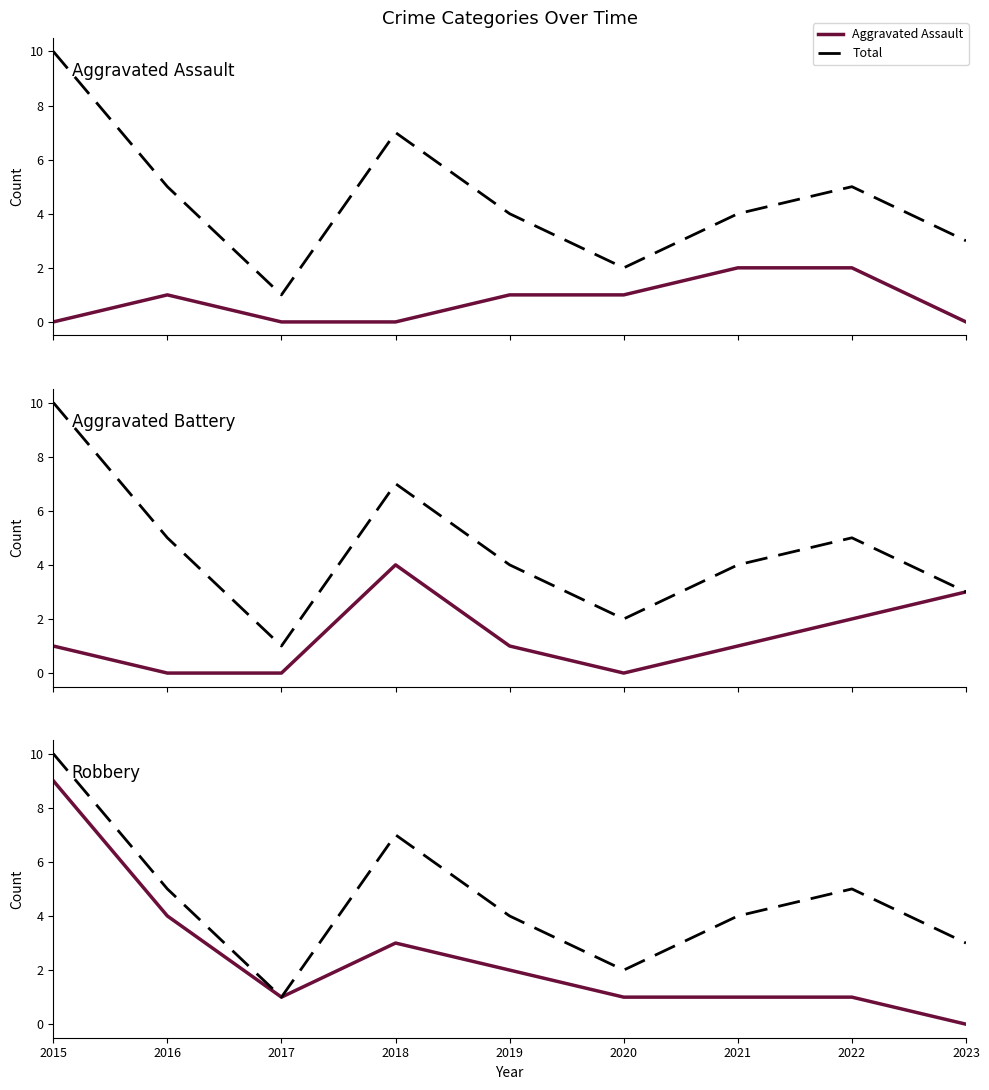

Is this an area chart (filled region under the line)?

No